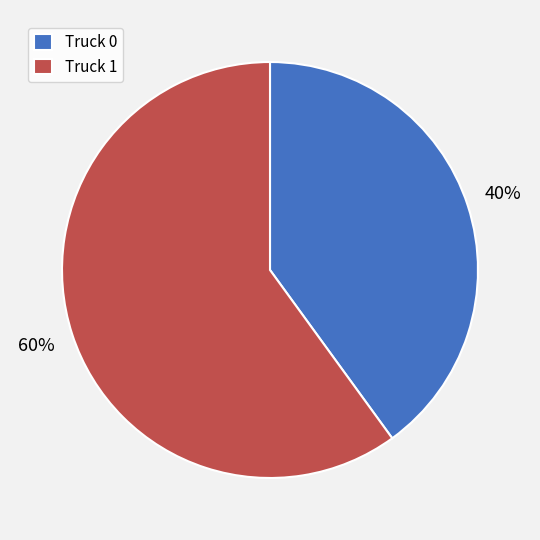

Combined, do Truck 1 and Truck 0 account for over 50%?

Yes